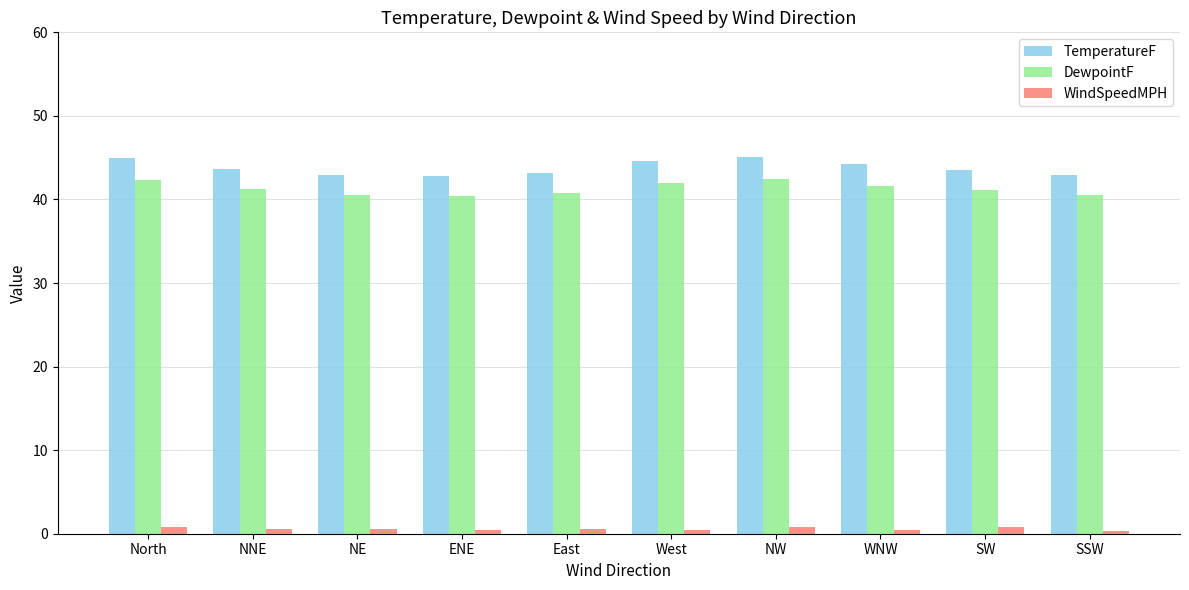

Which series has the widest spread of values?

TemperatureF